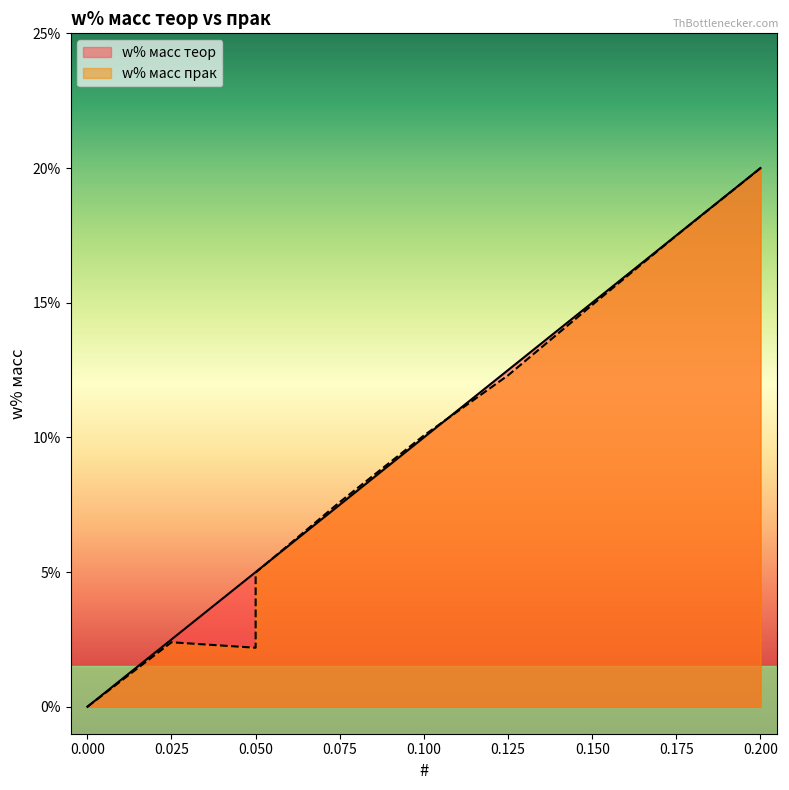

Count the w% масс прак values in the range 0 to 1.

10